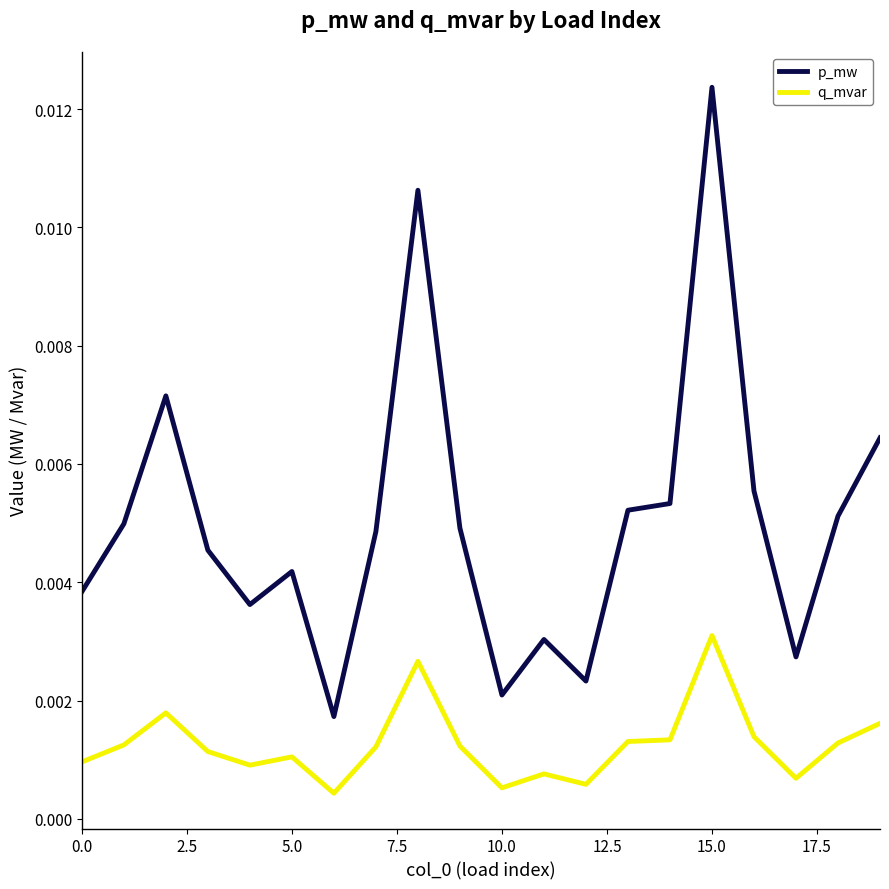

Which series has the widest spread of values?

p_mw